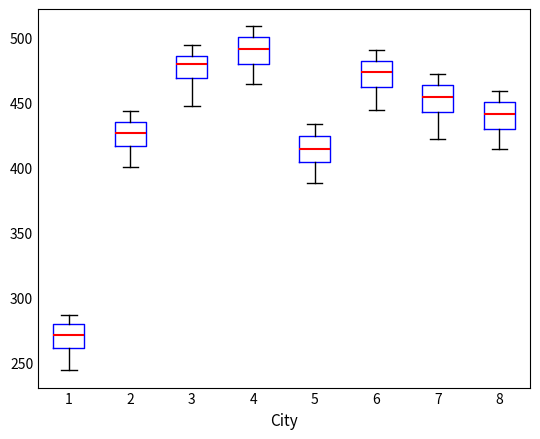

Where does the lower whisker of the box at x = 7 end on the y-axis? The values are not printed on the chart, so give them approximately, as read against the axis.

420